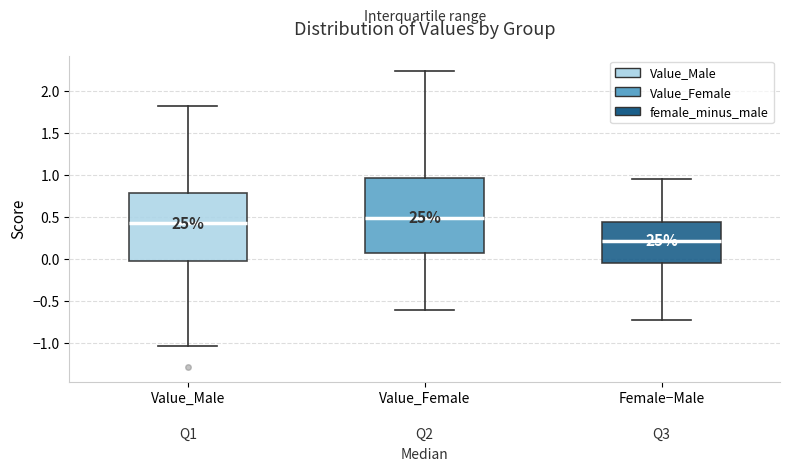

Reading left to right, read every box against the y-axis: the position of its median line, the range the box covers, and the ends of its whiskers. The values are not printed on the chart, so give them approximately, as read against the axis.

Value_Male: median 0.40, box 0.00 to 0.80, whiskers -1.05 to 1.80
Value_Female: median 0.50, box 0.05 to 0.95, whiskers -0.60 to 2.25
Female−Male: median 0.20, box -0.05 to 0.45, whiskers -0.75 to 0.95